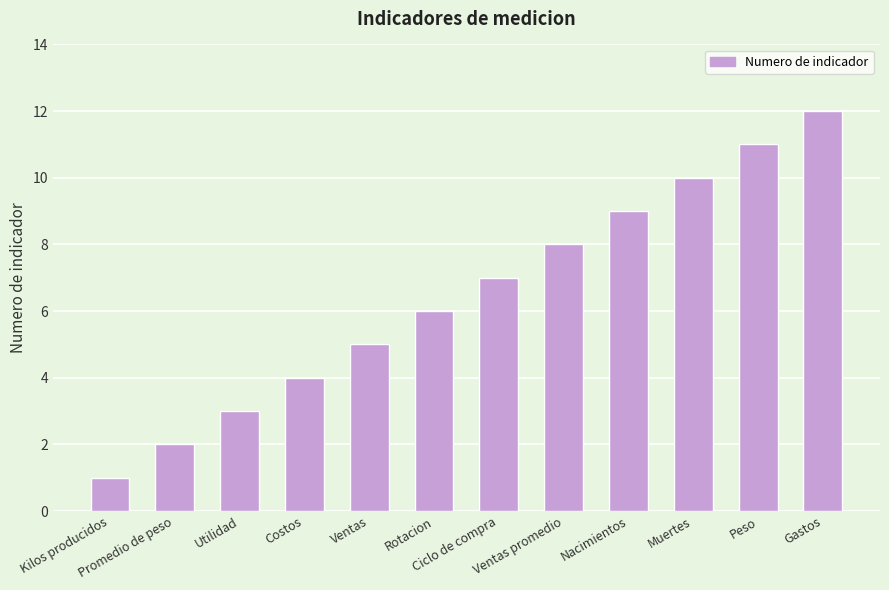

What is the change in value from Ventas promedio to Peso?

+3